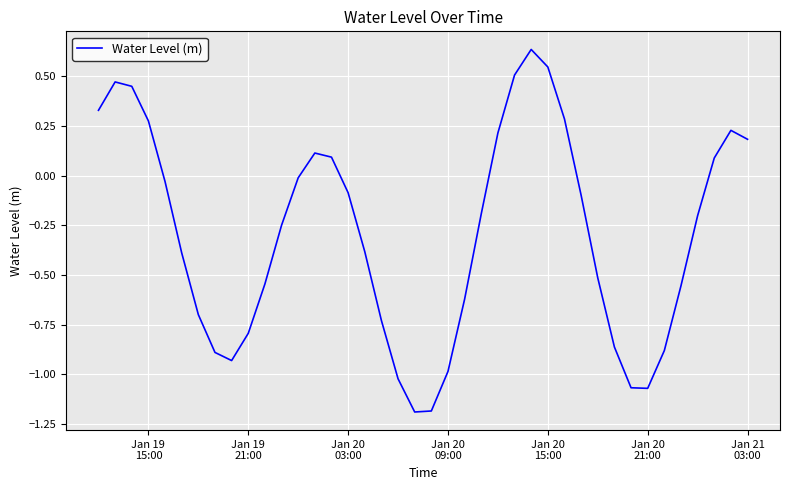

Does the chart display data point markers on the line(s)?

No